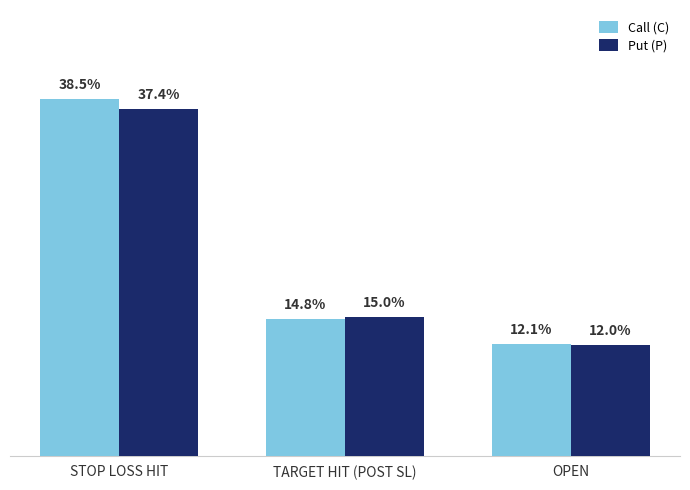

Which series has the largest total across all categories?

Call (C)